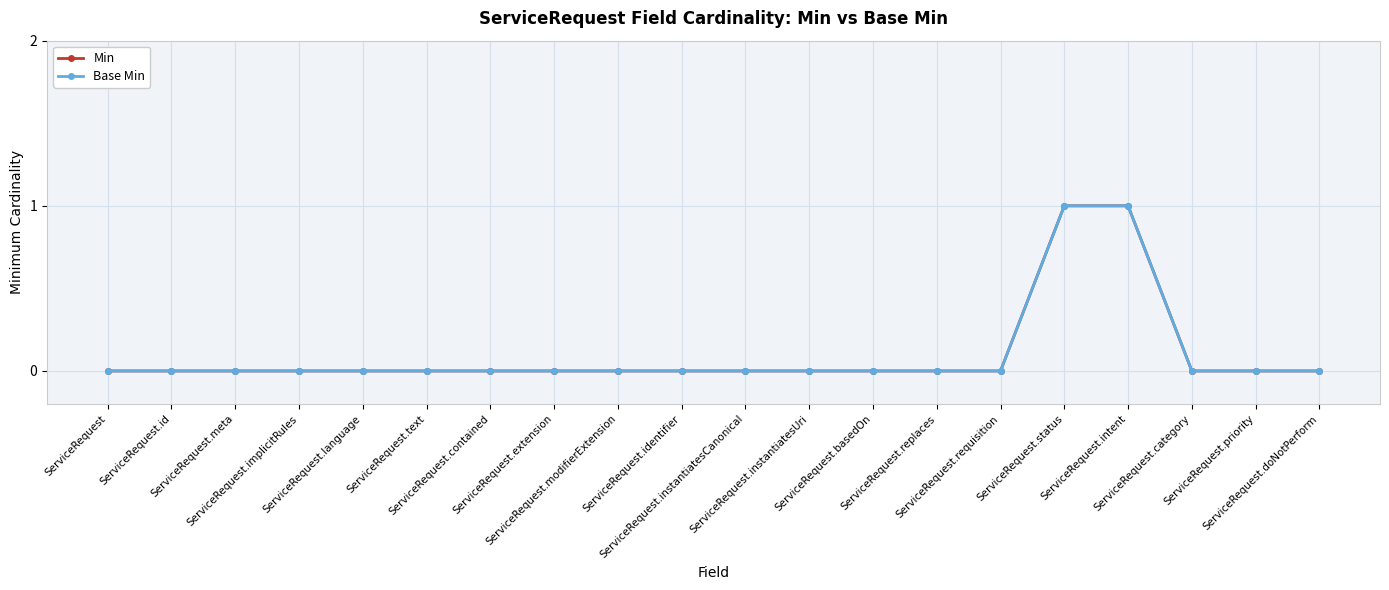

Reading left to right, what are all the values shown in this chart?

Min: ServiceRequest=0	ServiceRequest.id=0	ServiceRequest.meta=0	ServiceRequest.implicitRules=0	ServiceRequest.language=0	ServiceRequest.text=0	ServiceRequest.contained=0	ServiceRequest.extension=0	ServiceRequest.modifierExtension=0	ServiceRequest.identifier=0	ServiceRequest.instantiatesCanonical=0	ServiceRequest.instantiatesUri=0	ServiceRequest.basedOn=0	ServiceRequest.replaces=0	ServiceRequest.requisition=0	ServiceRequest.status=1	ServiceRequest.intent=1	ServiceRequest.category=0	ServiceRequest.priority=0	ServiceRequest.doNotPerform=0
Base Min: ServiceRequest=0	ServiceRequest.id=0	ServiceRequest.meta=0	ServiceRequest.implicitRules=0	ServiceRequest.language=0	ServiceRequest.text=0	ServiceRequest.contained=0	ServiceRequest.extension=0	ServiceRequest.modifierExtension=0	ServiceRequest.identifier=0	ServiceRequest.instantiatesCanonical=0	ServiceRequest.instantiatesUri=0	ServiceRequest.basedOn=0	ServiceRequest.replaces=0	ServiceRequest.requisition=0	ServiceRequest.status=1	ServiceRequest.intent=1	ServiceRequest.category=0	ServiceRequest.priority=0	ServiceRequest.doNotPerform=0